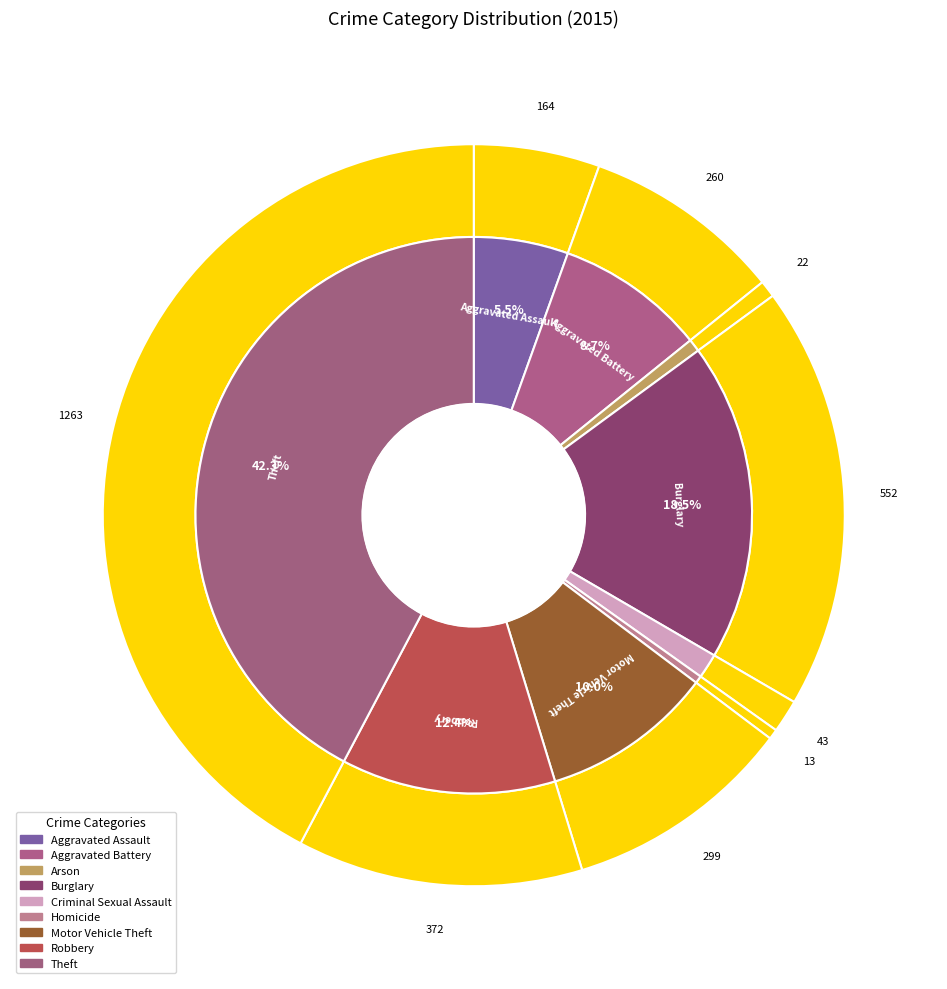

True or false: Aggravated Battery accounts for 9% of the total.

True